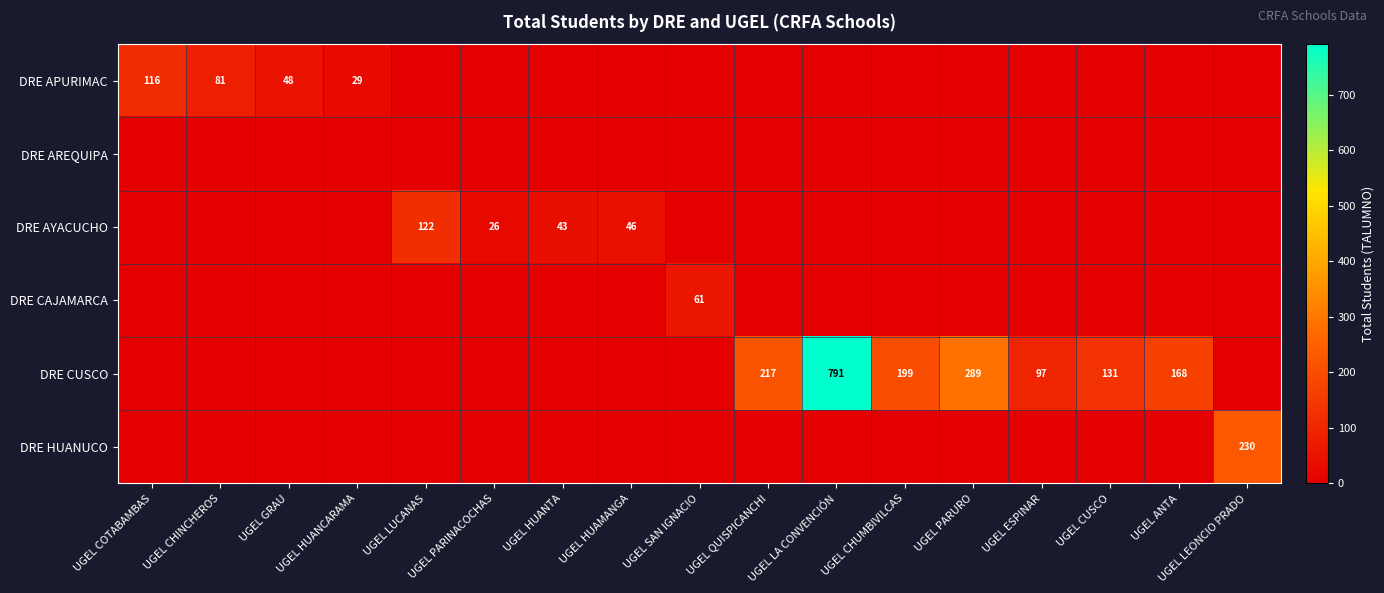

At which category does the chart reach its minimum across all series?

UGEL LUCANAS